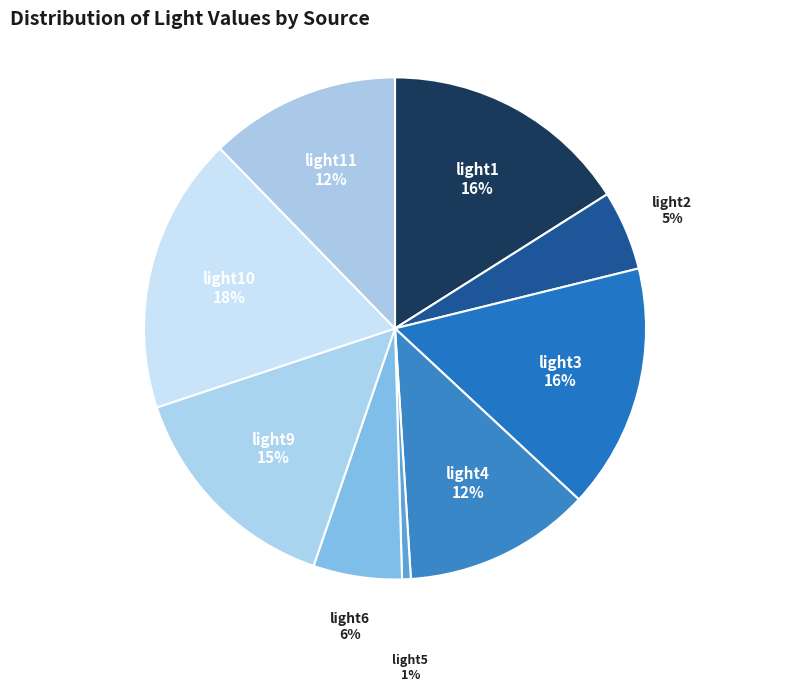

Which slice is the smallest?

light5